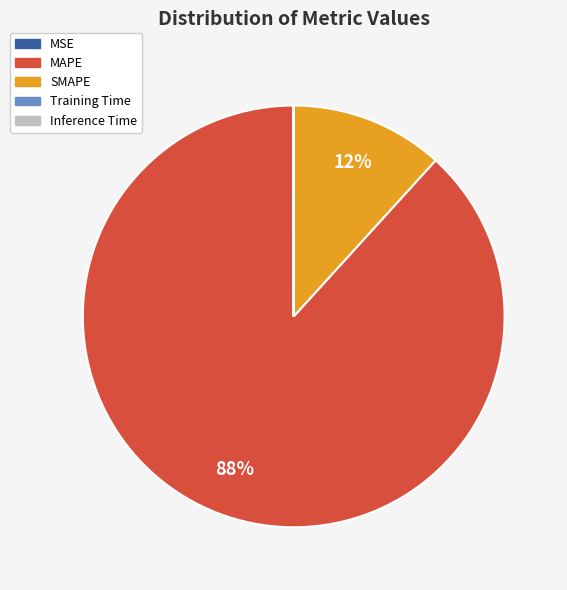

To the nearest percent, what is the average slice percentage?

20%